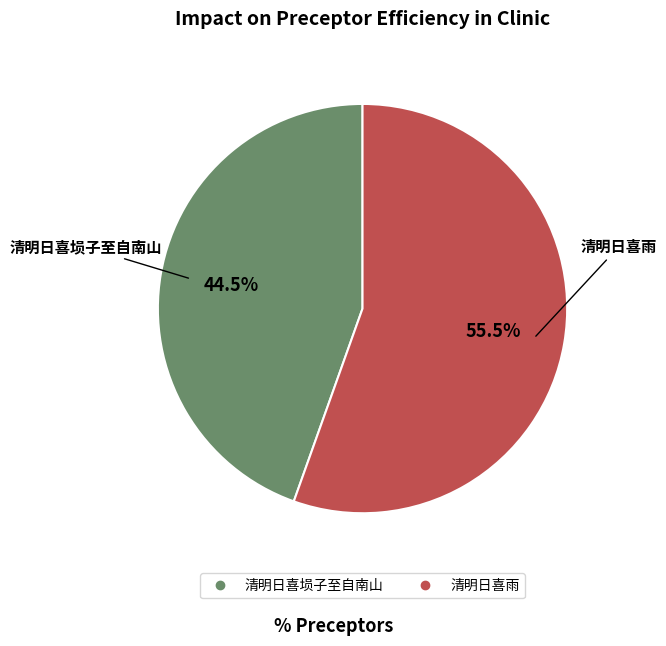

True or false: 清明日喜埙子至自南山 accounts for 57% of the total.

False